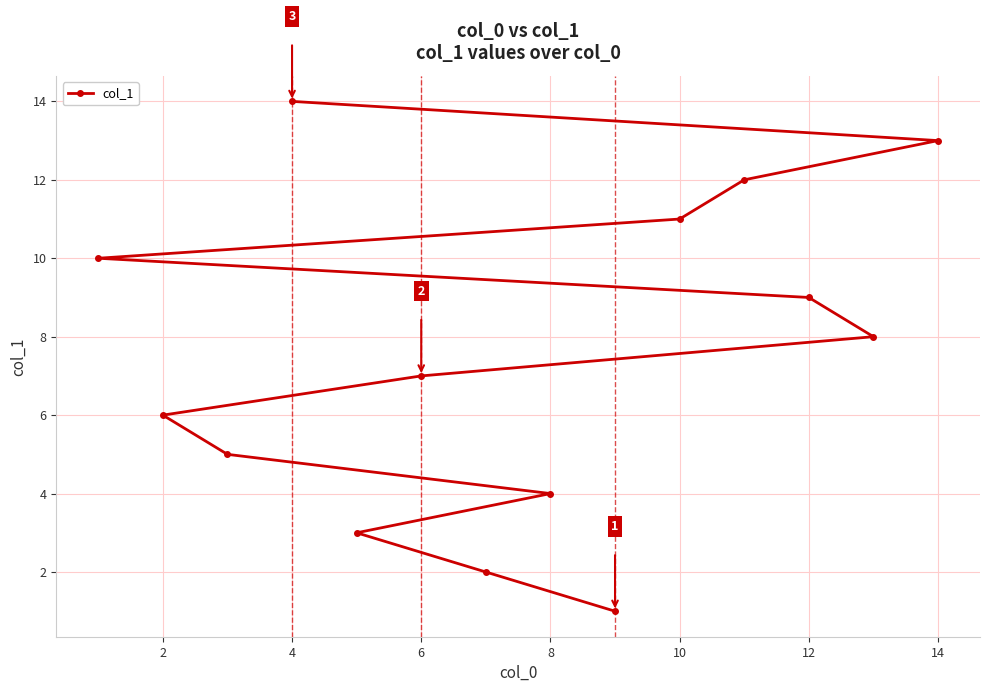

What value does the data have at 10?

11